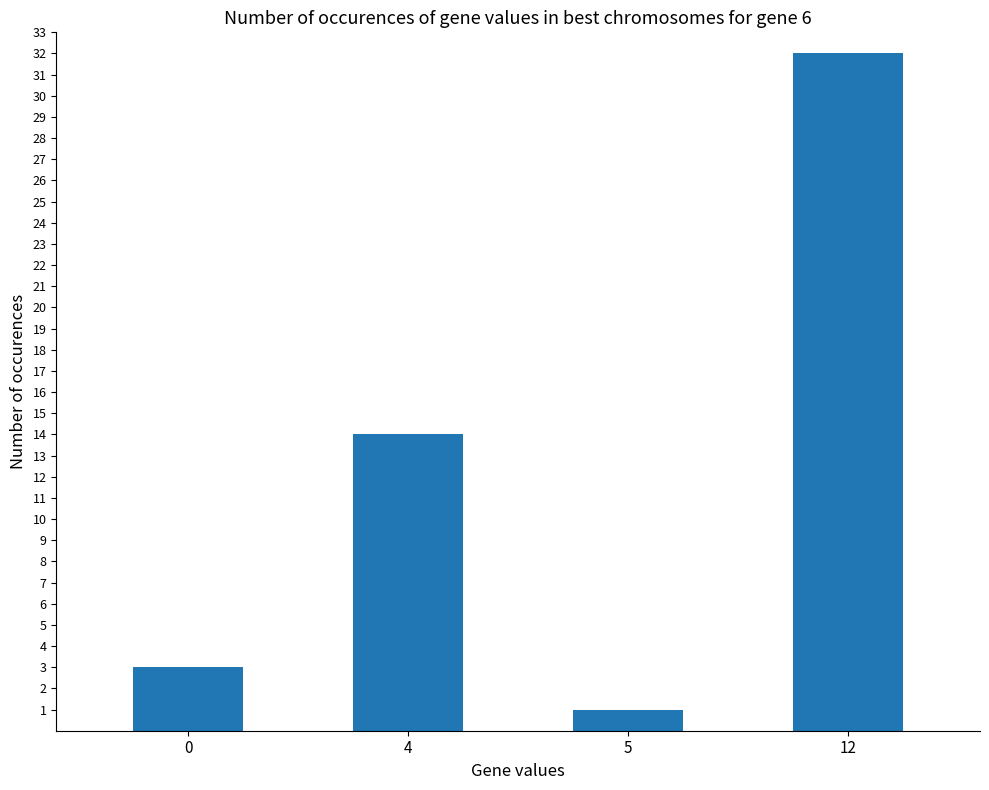

Rank the categories by value from lowest to highest.

5, 0, 4, 12